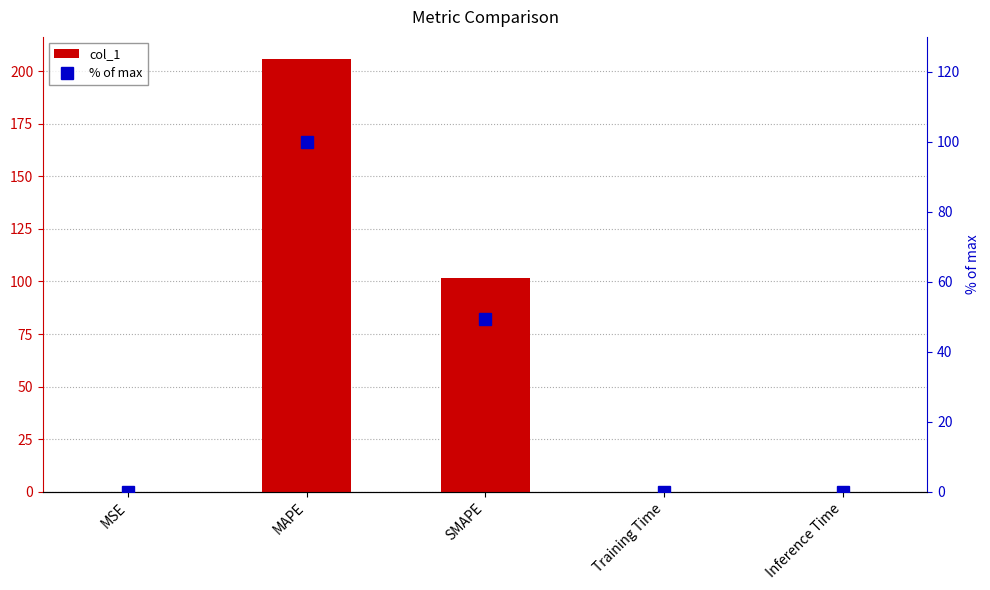

Reading left to right, what are all the values shown in this chart?

col_1: 0.0	206.0	101.5	0.0	0.0
% of max: 0.0	100.0	49.3	0.0	0.0